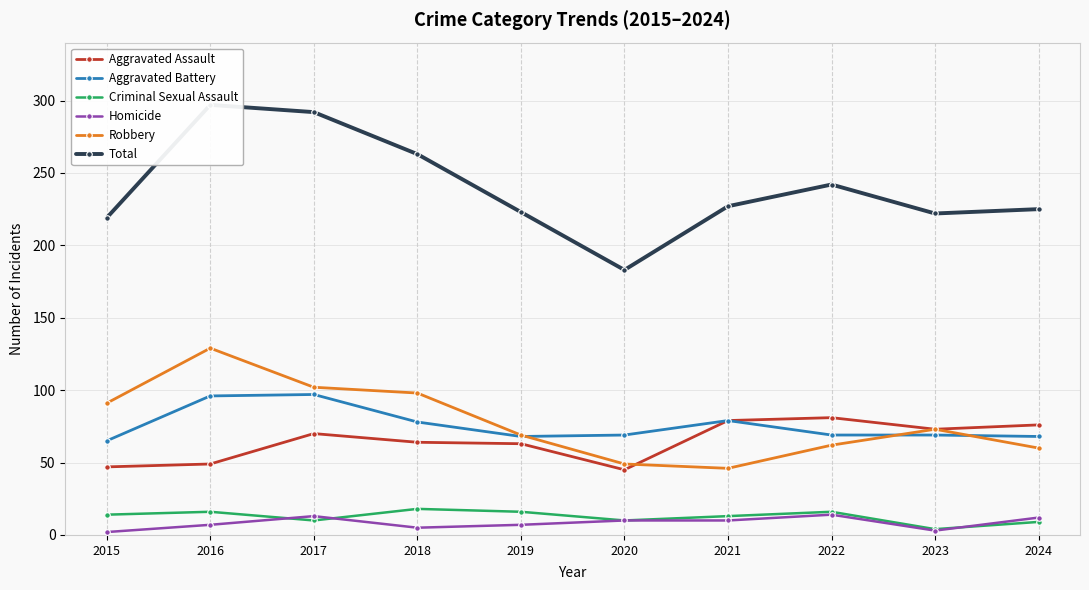

Reading left to right, list all the values displayed in this chart.

Aggravated Assault: 47	49	70	64	63	45	79	81	73	76
Aggravated Battery: 65	96	97	78	68	69	79	69	69	68
Criminal Sexual Assault: 14	16	10	18	16	10	13	16	4	9
Homicide: 2	7	13	5	7	10	10	14	3	12
Robbery: 91	129	102	98	69	49	46	62	73	60
Total: 219	297	292	263	223	183	227	242	222	225